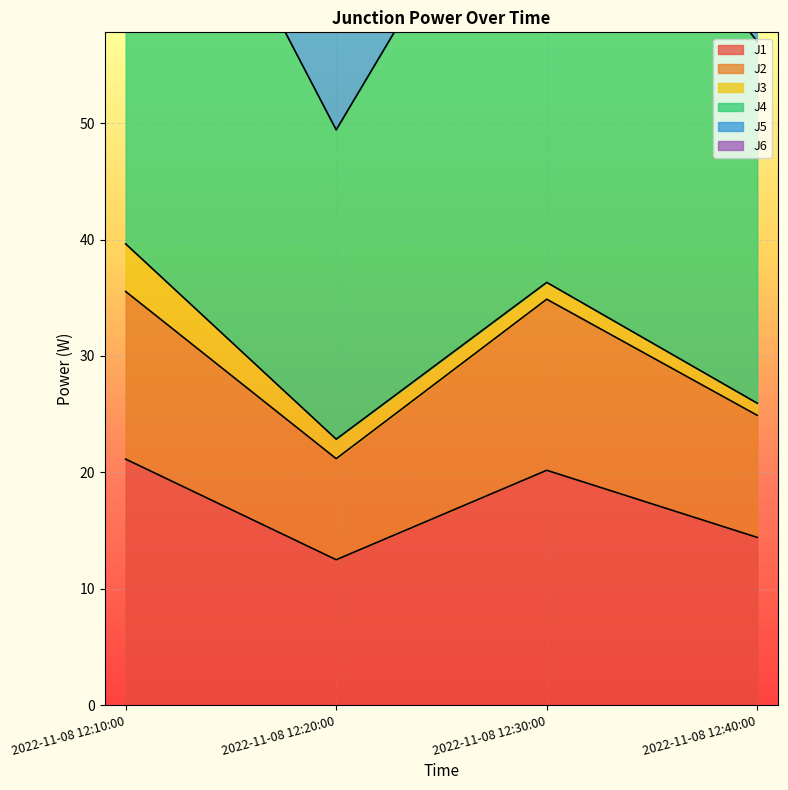

Is the value of J5 at 2022-11-08 12:30:00 greater than the value of J4 at 2022-11-08 12:40:00?

Yes